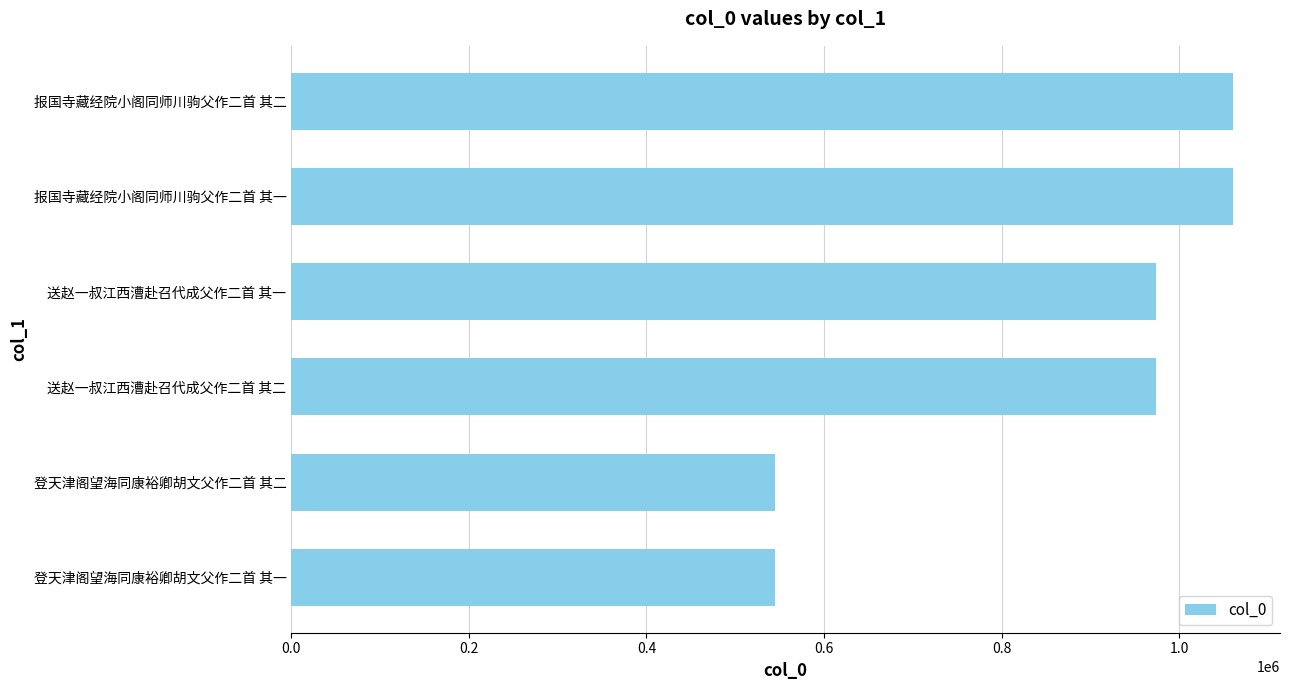

The chart shows a value of 974231 at 送赵一叔江西漕赴召代成父作二首 其一. True or false?

True